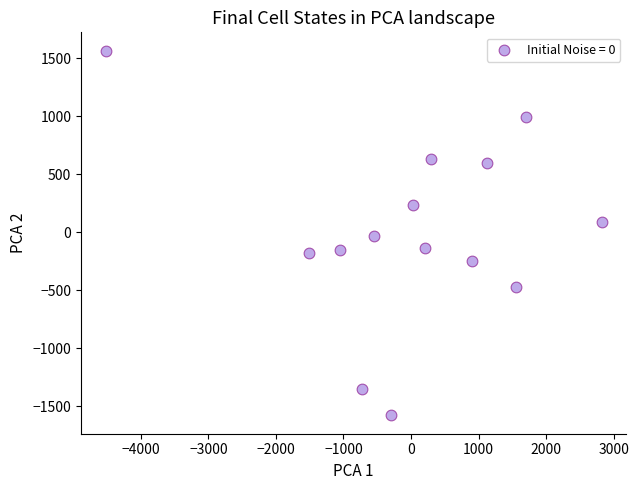

What is the range of Y values (max minus min)?

3145.7